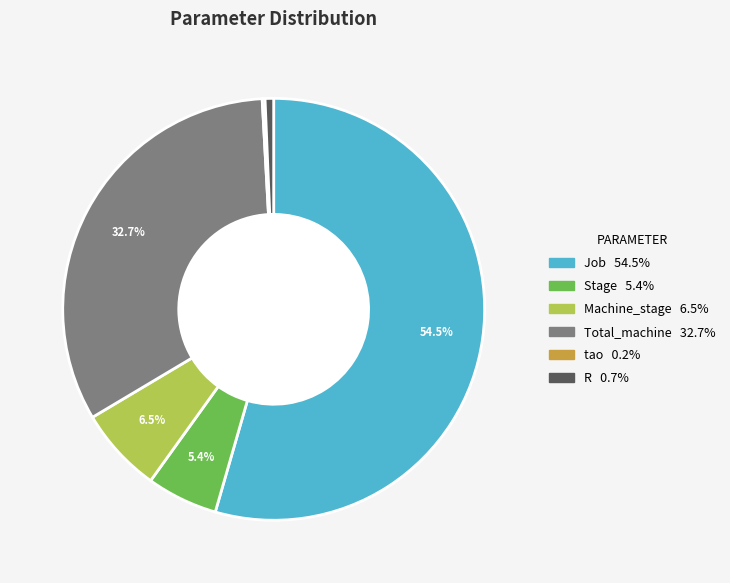

To the nearest percent, what is the combined percentage of Machine_stage and Stage?

12%